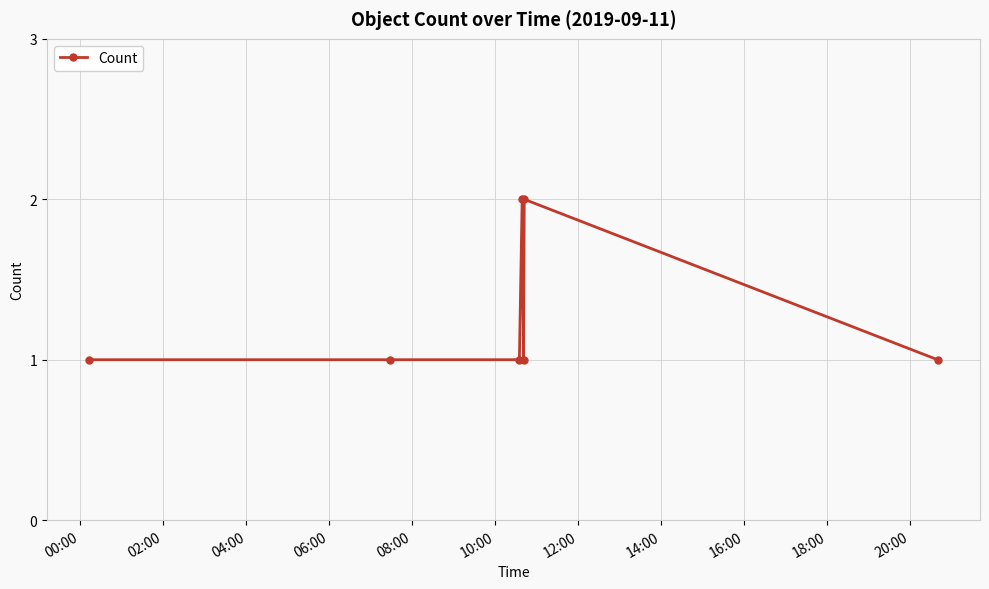

Reading right to left, what are all the values shown in this chart?

1	2	1	2	1	1	1